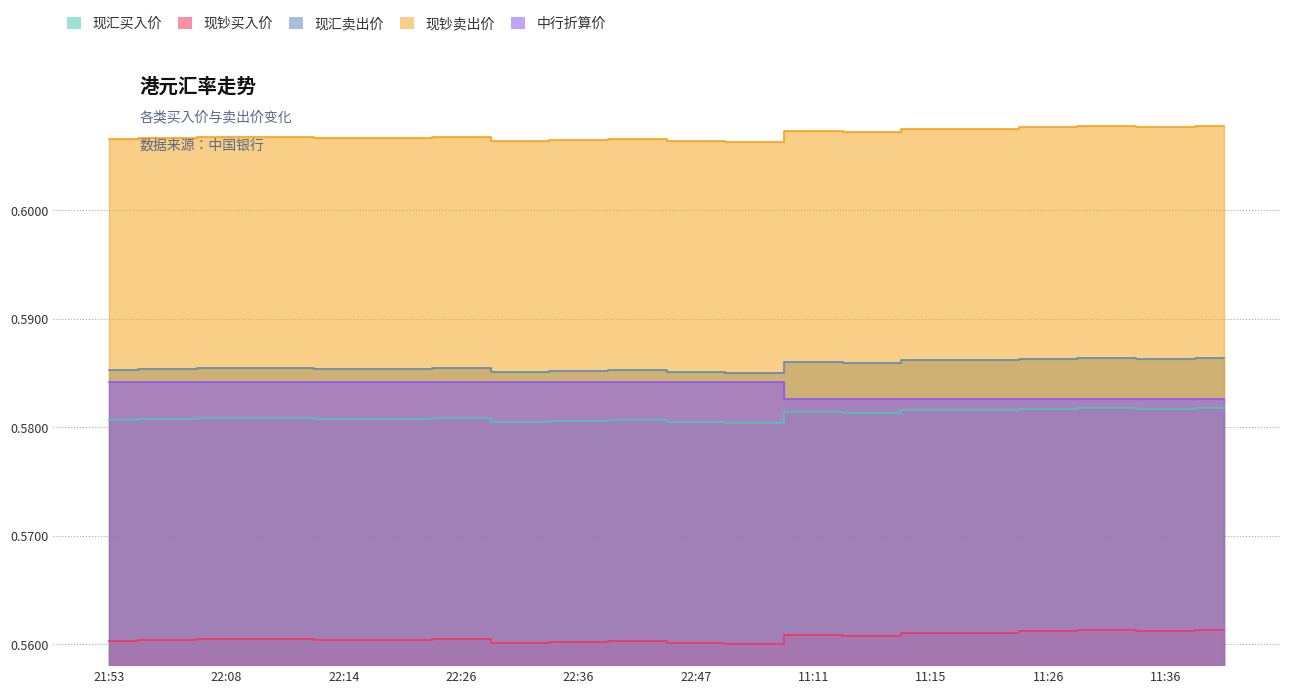

Rank the series by their maximum value, from lowest to highest.

现钞买入价, 现汇买入价, 中行折算价, 现汇卖出价, 现钞卖出价